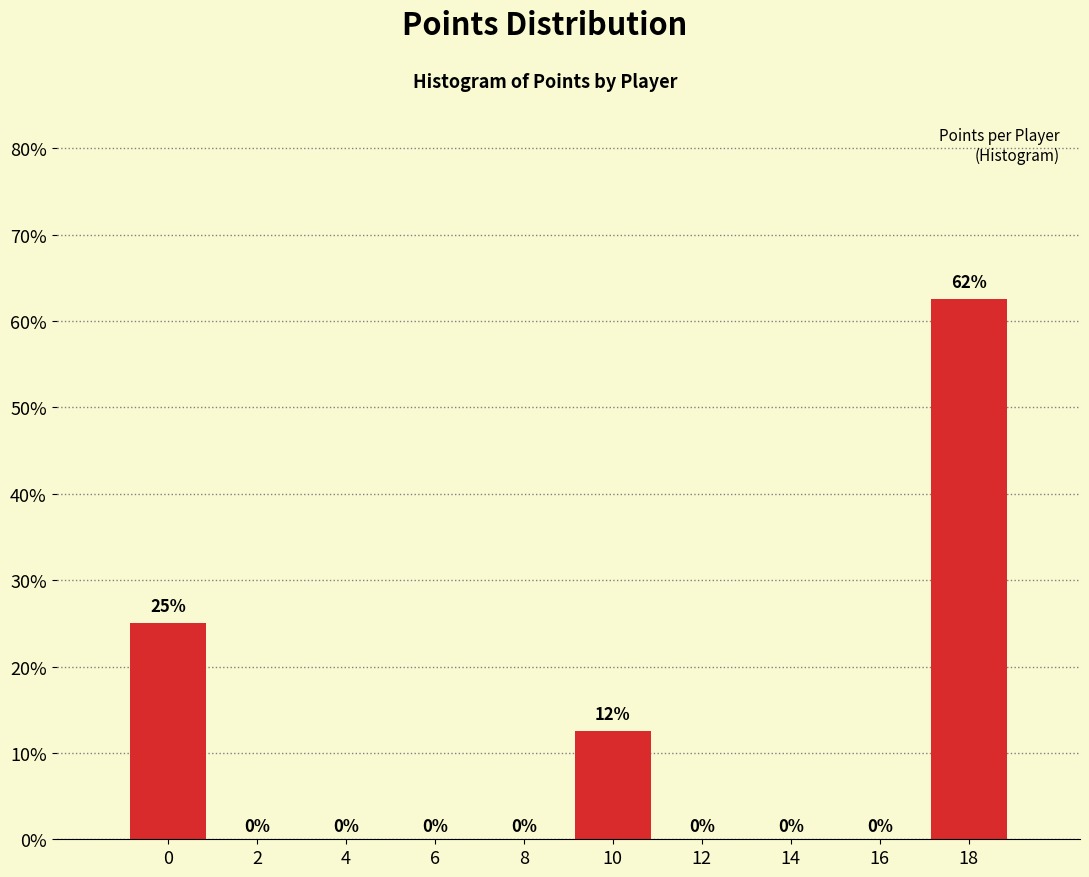

Which category has the highest value across all series?

18